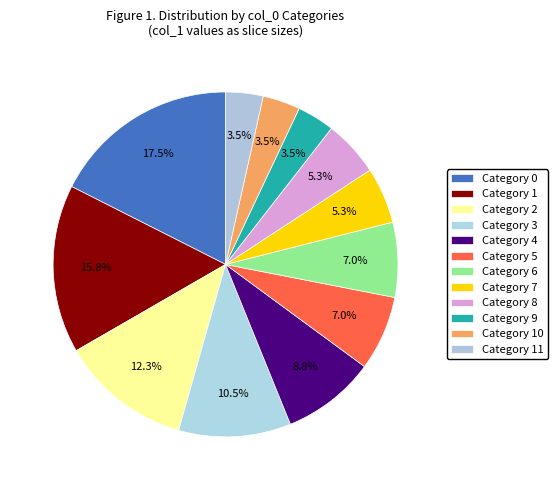

Which slice is the smallest?

9